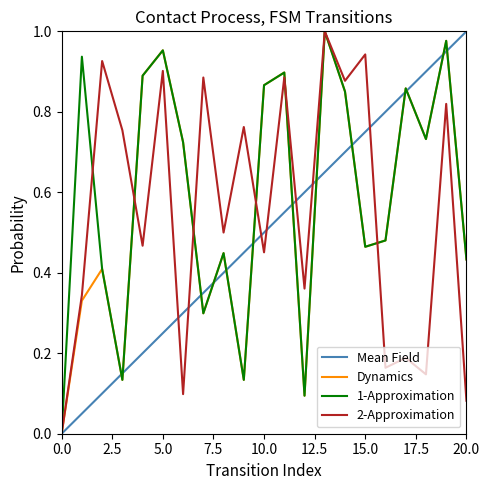

True or false: 2-Approximation has more than 1 interior local peaks.

True